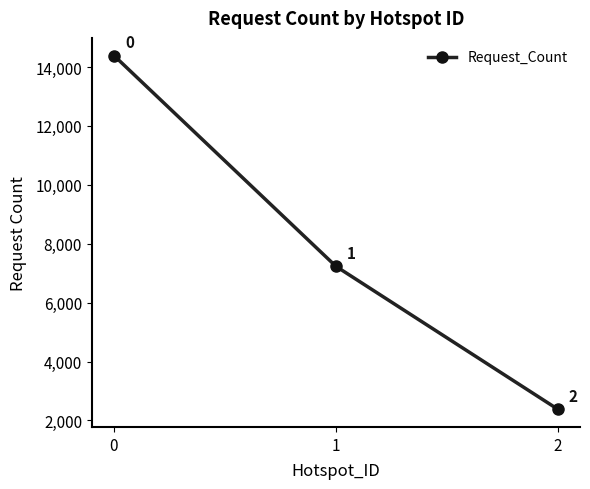

Between 1 and 2, which is larger?

1